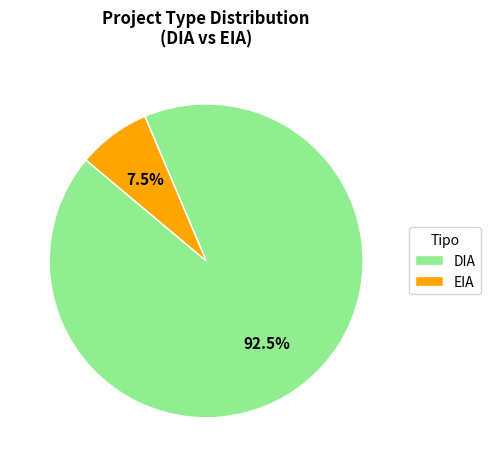

Which has a higher value, DIA or EIA?

DIA